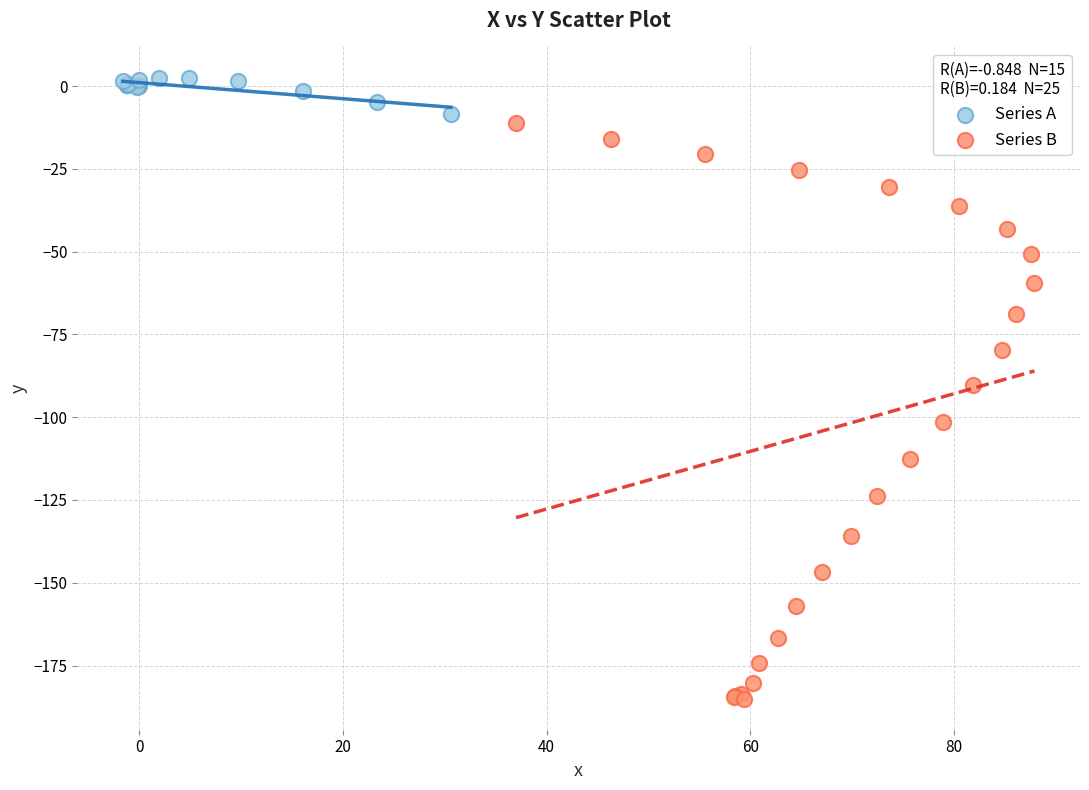

Which series contains the highest Y value?

Series A